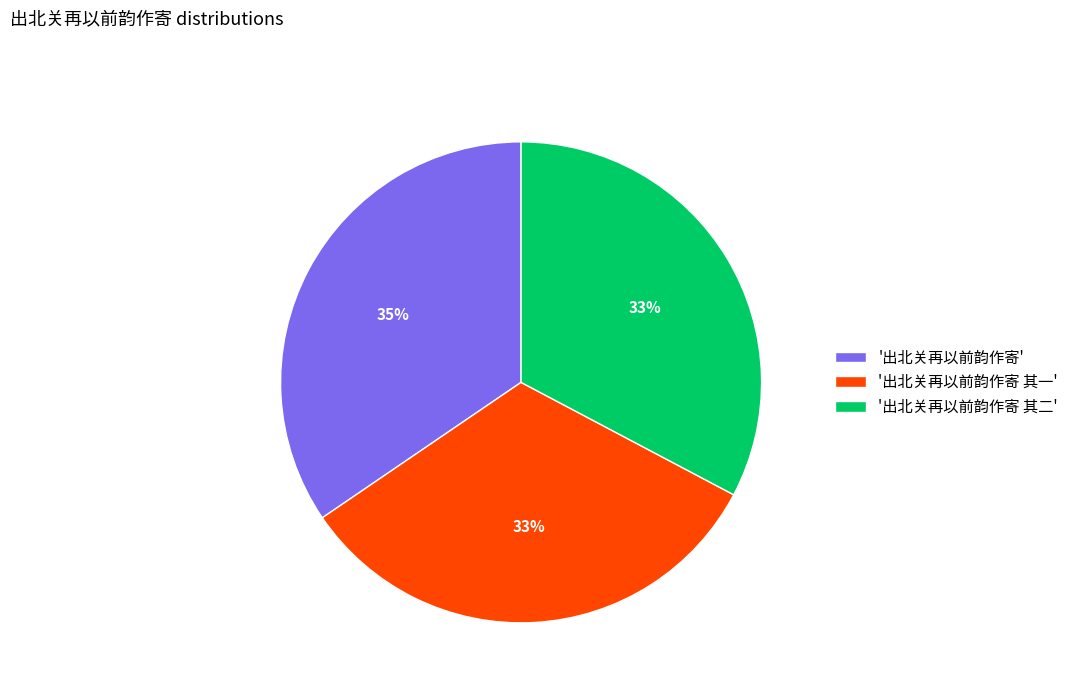

Combined, do '出北关再以前韵作寄 其一' and '出北关再以前韵作寄 其二' account for over 50%?

Yes